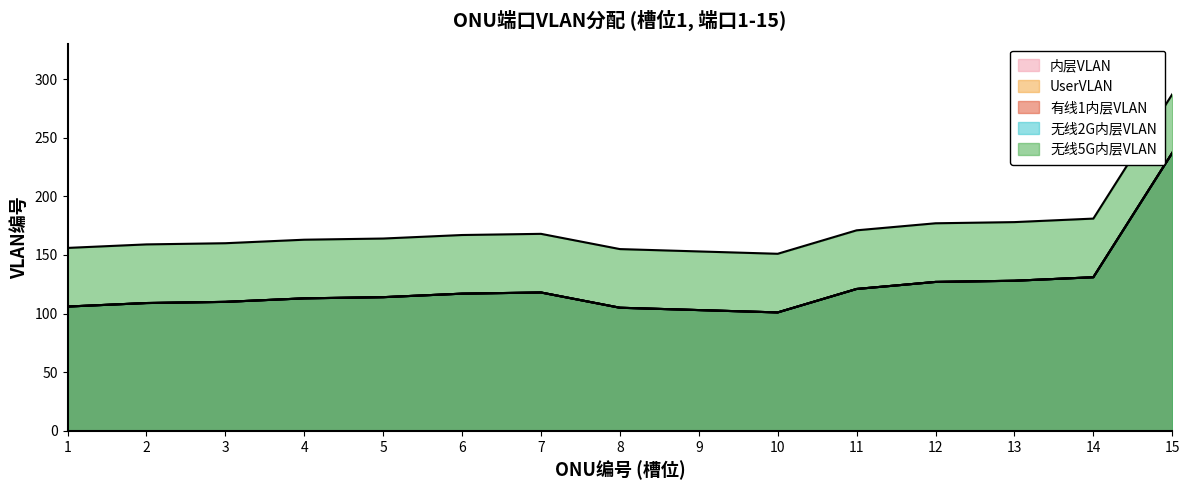

Reading left to right, list all the values displayed in this chart.

内层VLAN: 1=106	2=109	3=110	4=113	5=114	6=117	7=118	8=105	9=103	10=101	11=121	12=127	13=128	14=131	15=237
UserVLAN: 1=106	2=109	3=110	4=113	5=114	6=117	7=118	8=105	9=103	10=101	11=121	12=127	13=128	14=131	15=237
有线1内层VLAN: 1=106	2=109	3=110	4=113	5=114	6=117	7=118	8=105	9=103	10=101	11=121	12=127	13=128	14=131	15=237
无线2G内层VLAN: 1=106	2=109	3=110	4=113	5=114	6=117	7=118	8=105	9=103	10=101	11=121	12=127	13=128	14=131	15=237
无线5G内层VLAN: 1=156	2=159	3=160	4=163	5=164	6=167	7=168	8=155	9=153	10=151	11=171	12=177	13=178	14=181	15=287